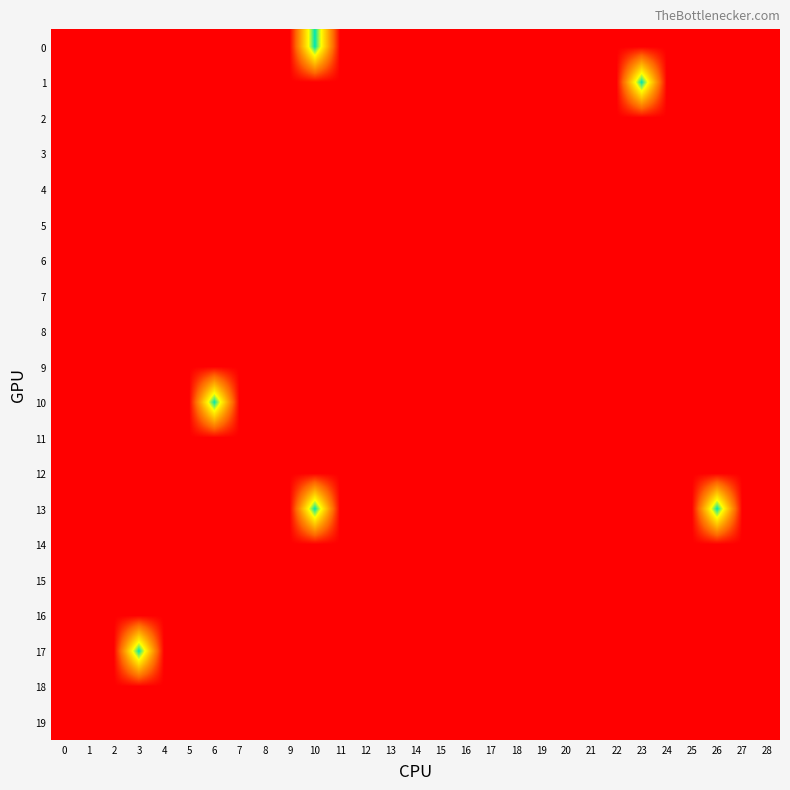

What is the greatest value displayed?

1